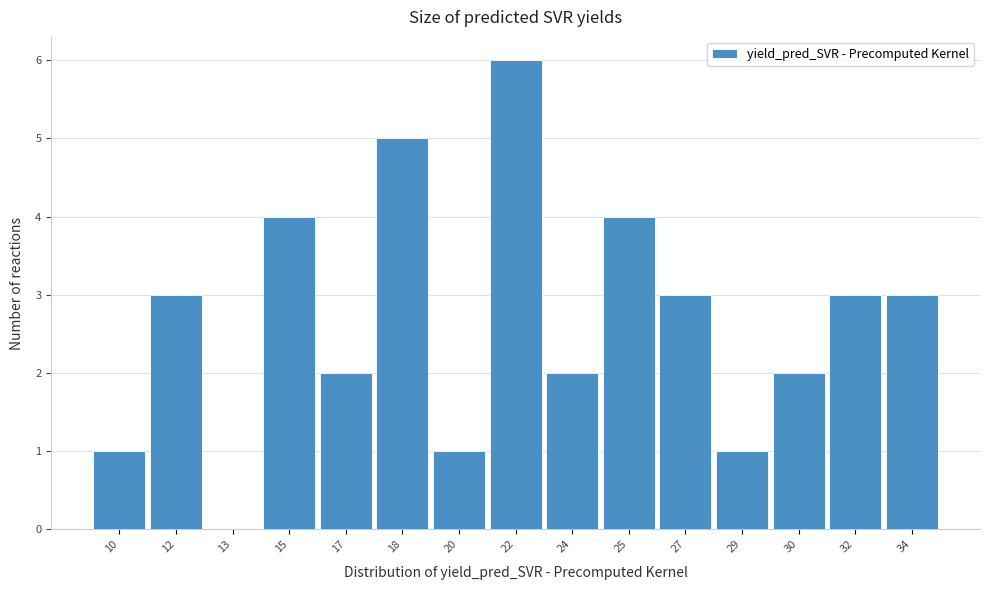

Reading left to right, what are all the values shown in this chart?

10=1	12=3	13=0	15=4	17=2	18=5	20=1	22=6	24=2	25=4	27=3	29=1	30=2	32=3	34=3